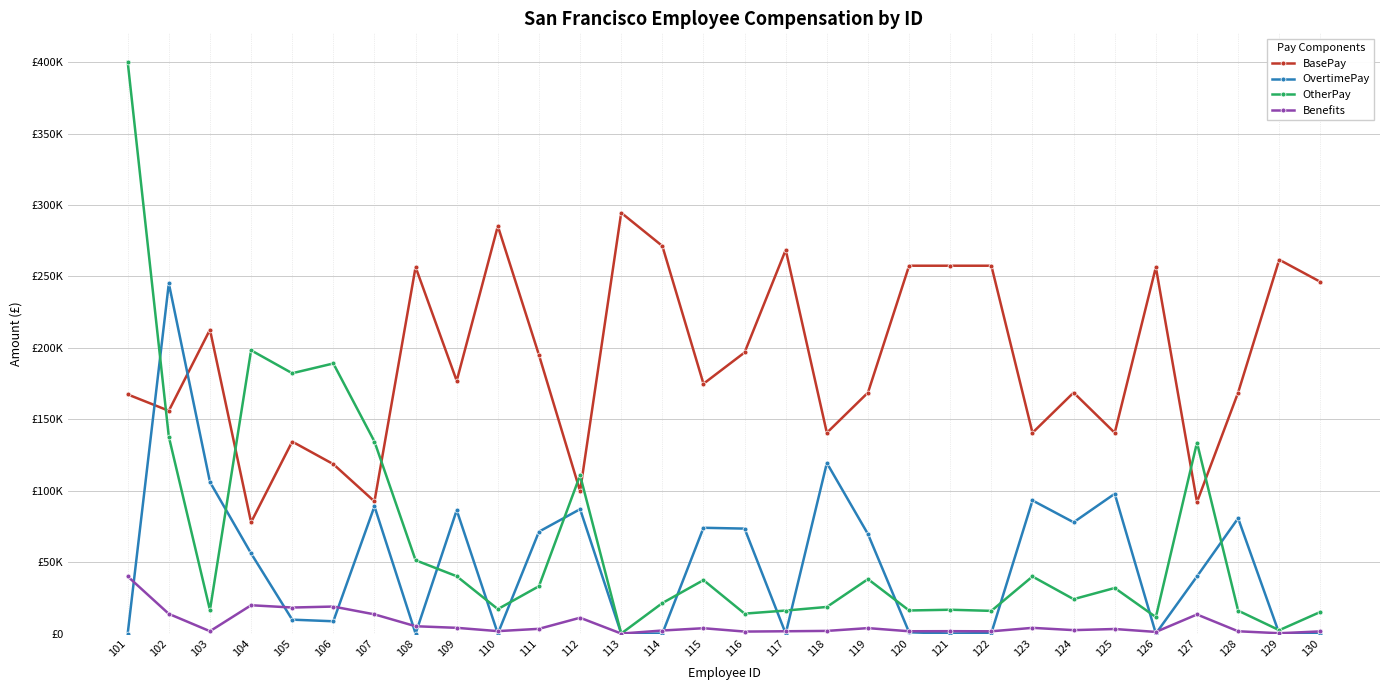

What are all the series names shown in the legend?

BasePay, OvertimePay, OtherPay, Benefits